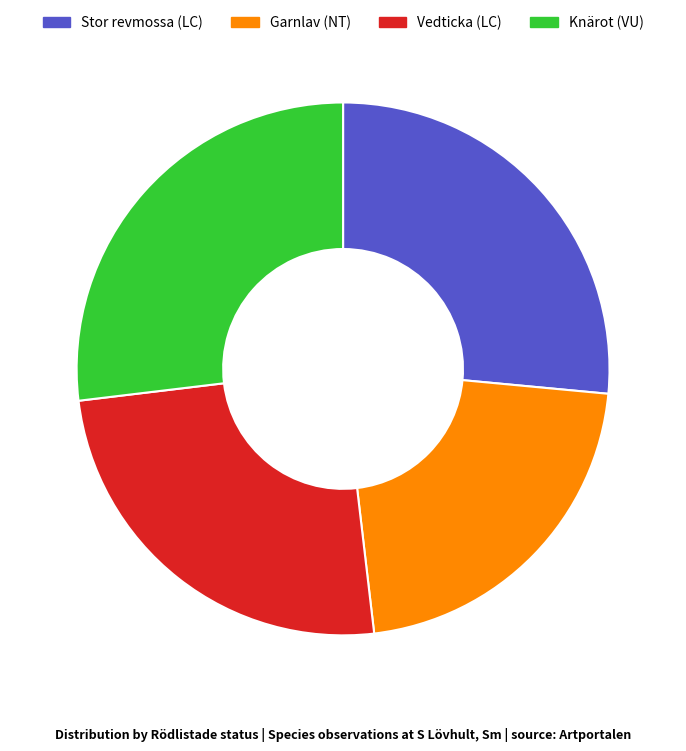

Does any single category account for the majority?

No